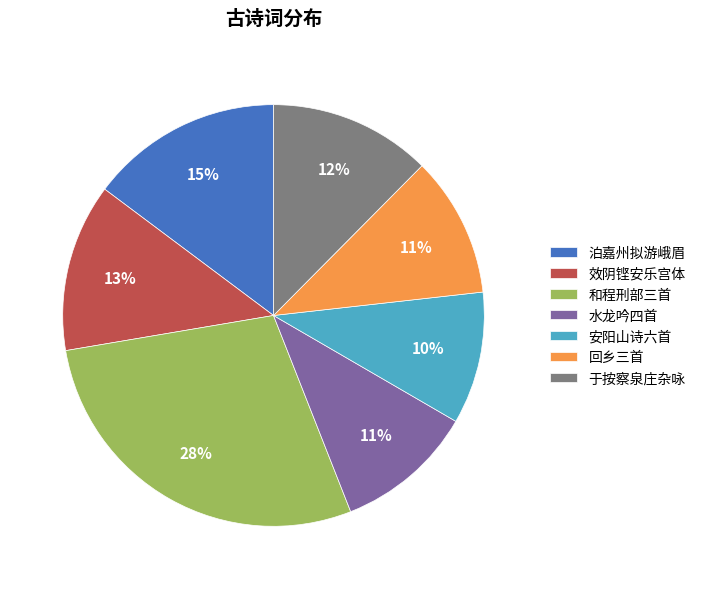

True or false: 泊嘉州拟游峨眉 accounts for 2% of the total.

False